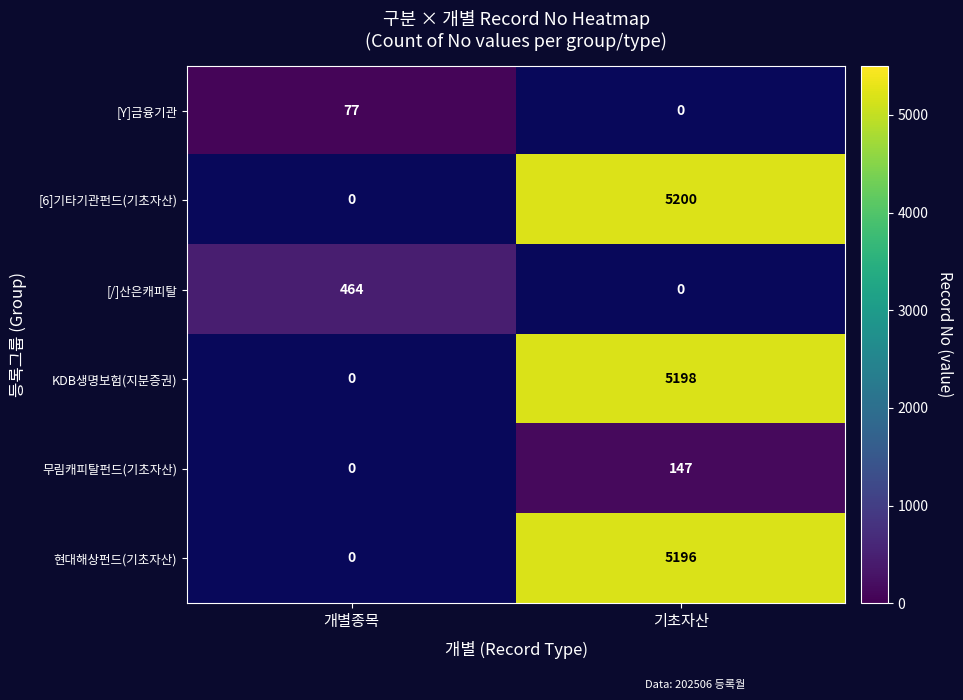

The value of 무림캐피탈펀드(기초자산) at 기초자산 is 94. True or false?

False